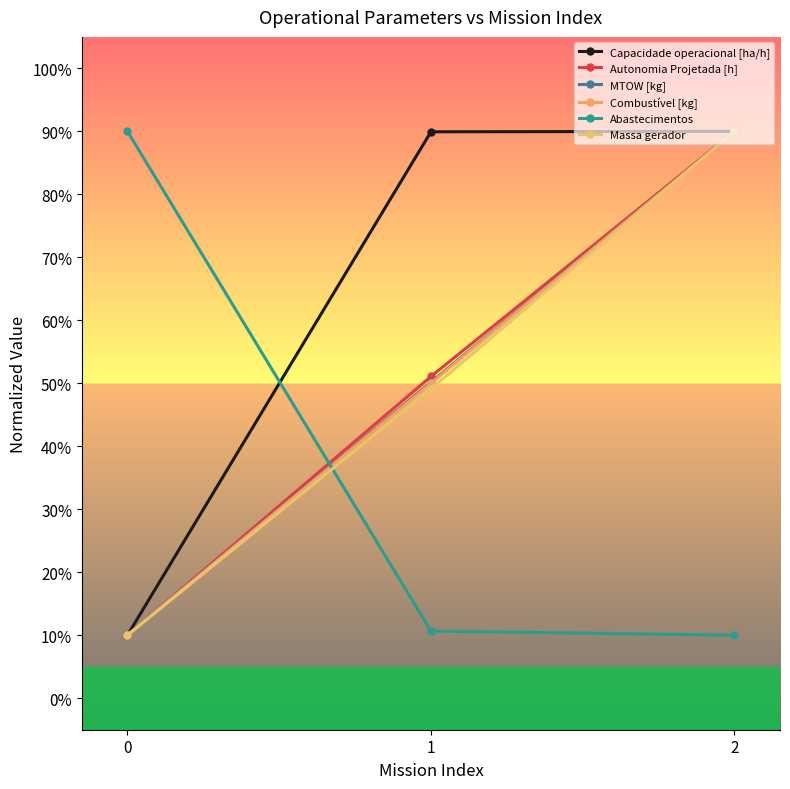

What are all the series names shown in the legend?

Capacidade operacional [ha/h], Autonomia Projetada [h], MTOW [kg], Combustível [kg], Abastecimentos, Massa gerador